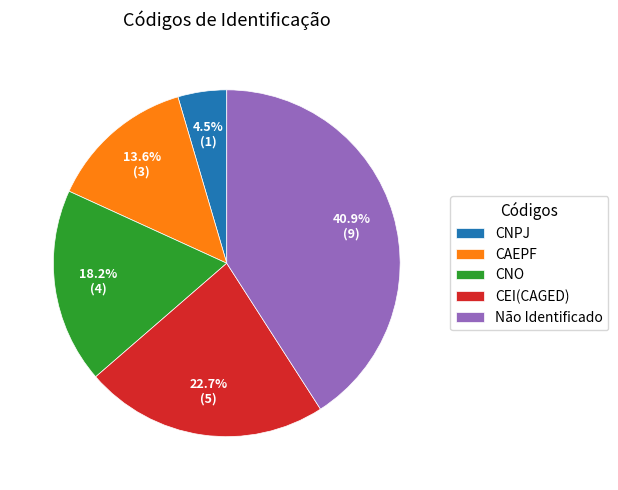

Is there a majority slice in this chart?

No